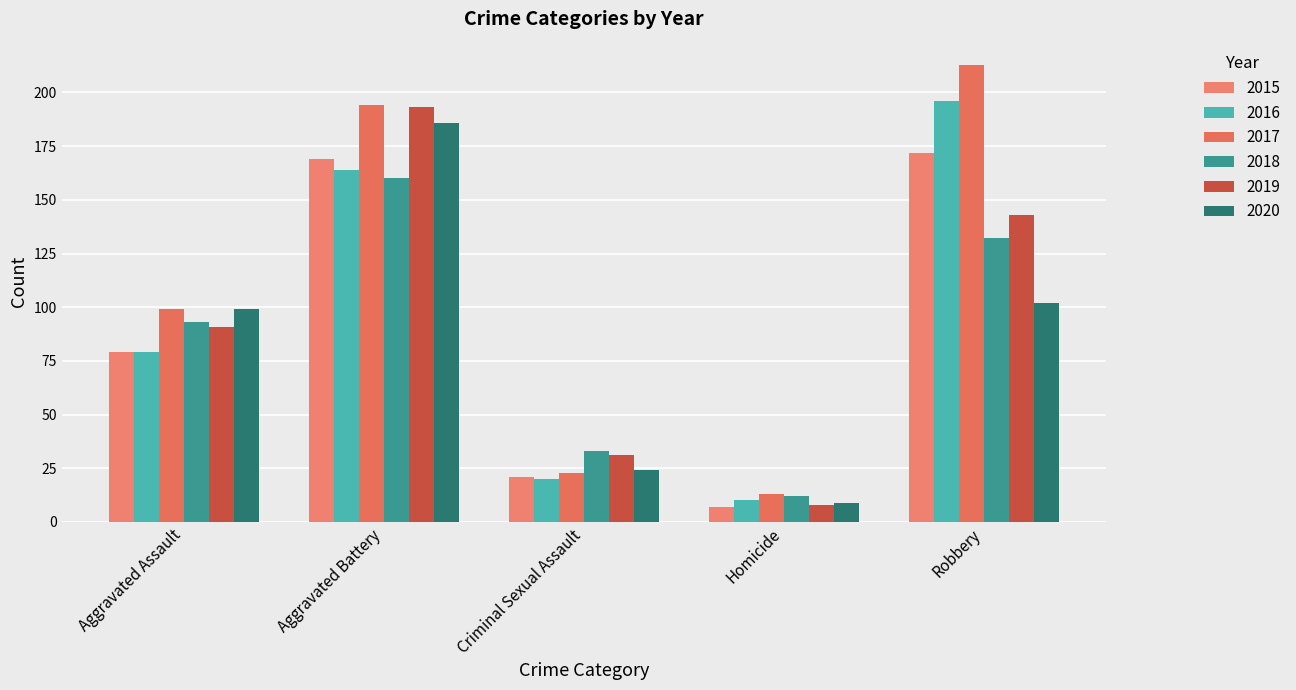

What is the label of the 1st bar from the left?

Aggravated Assault